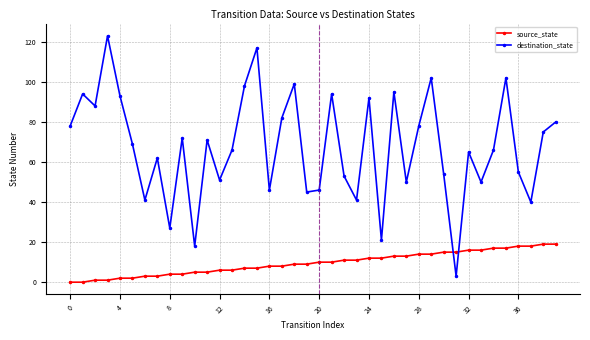

What is the difference between the second highest and second lowest values in the source_state series?

19